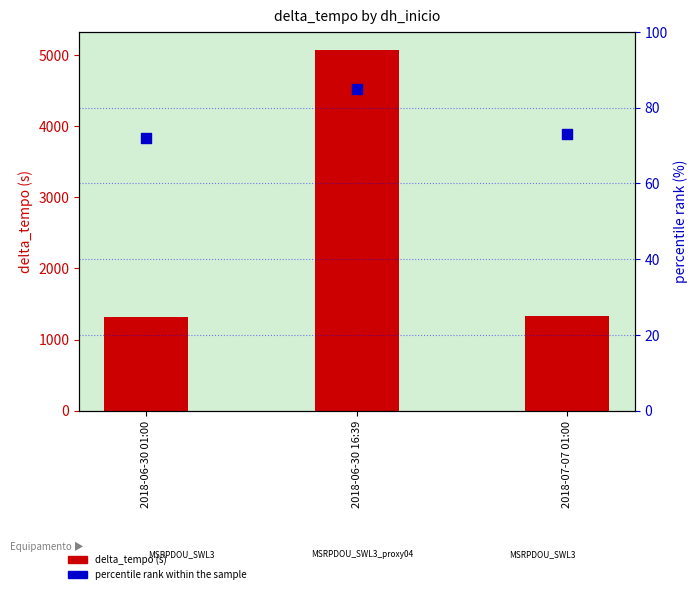

Which series contains the lowest Y value?

percentile rank within the sample